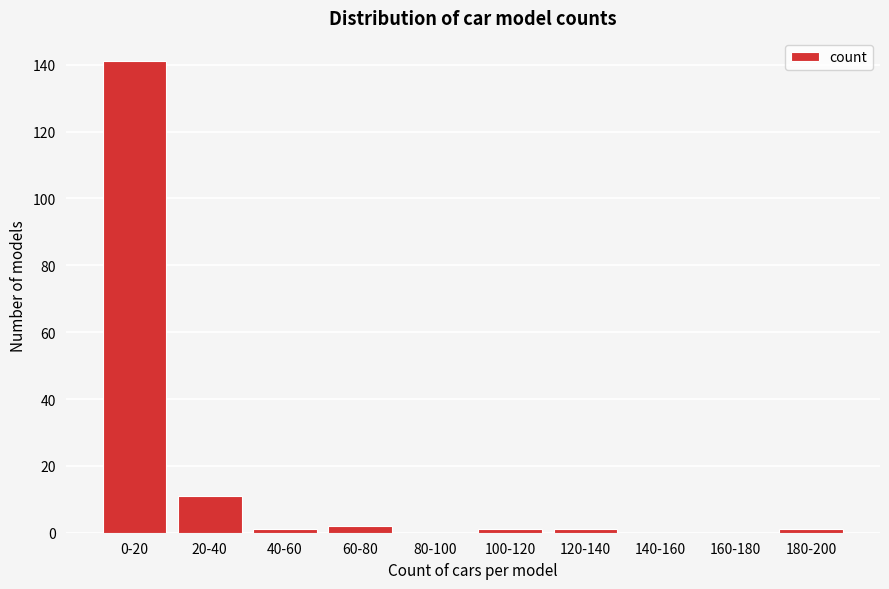

Reading left to right, transcribe all the data shown in this chart.

0-20=141	20-40=11	40-60=1	60-80=2	80-100=0	100-120=1	120-140=1	140-160=0	160-180=0	180-200=1